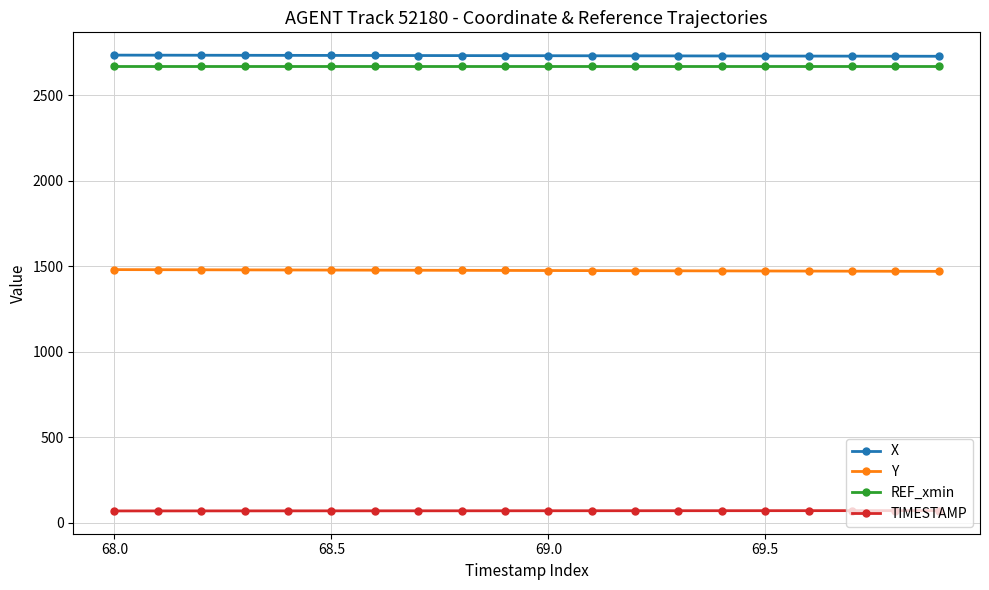

What is the sum of all TIMESTAMP values?

1379.0